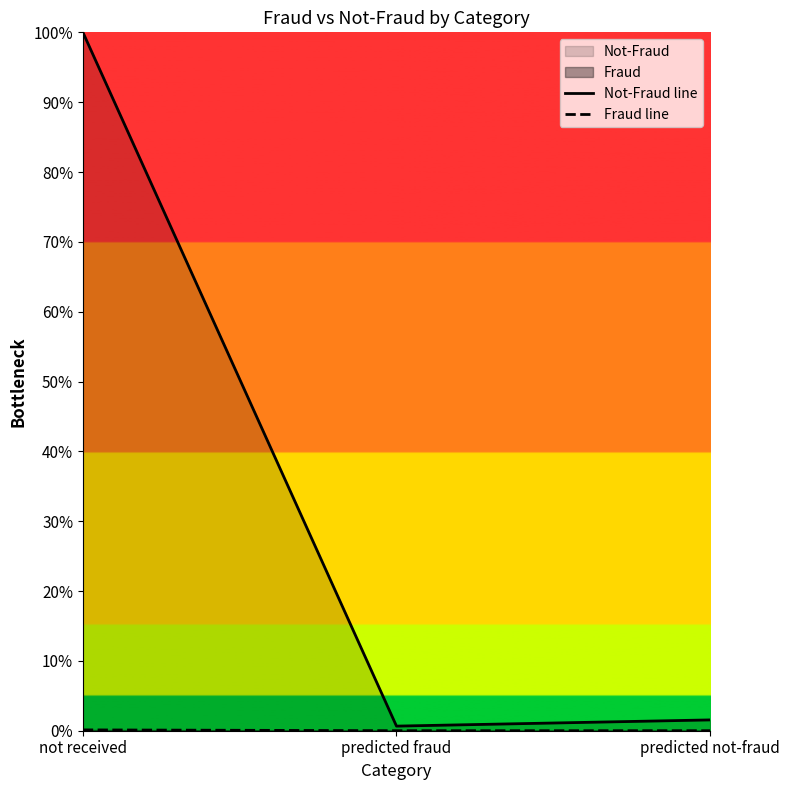

What is the value of the Fraud line point at the 1st from the left?

0.1